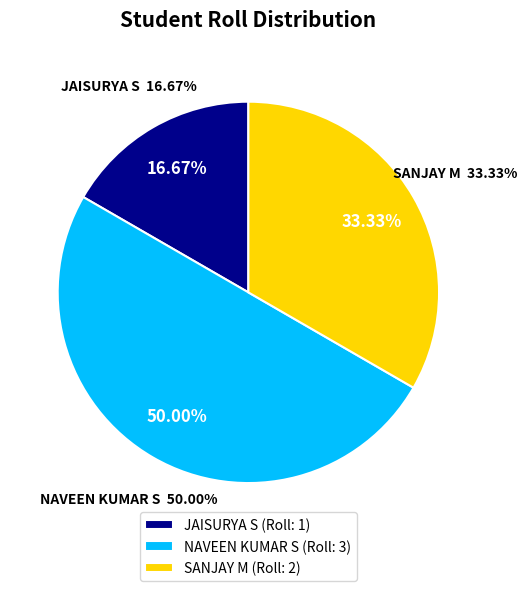

To the nearest percent, what percentage of the pie is SANJAY M?

33%